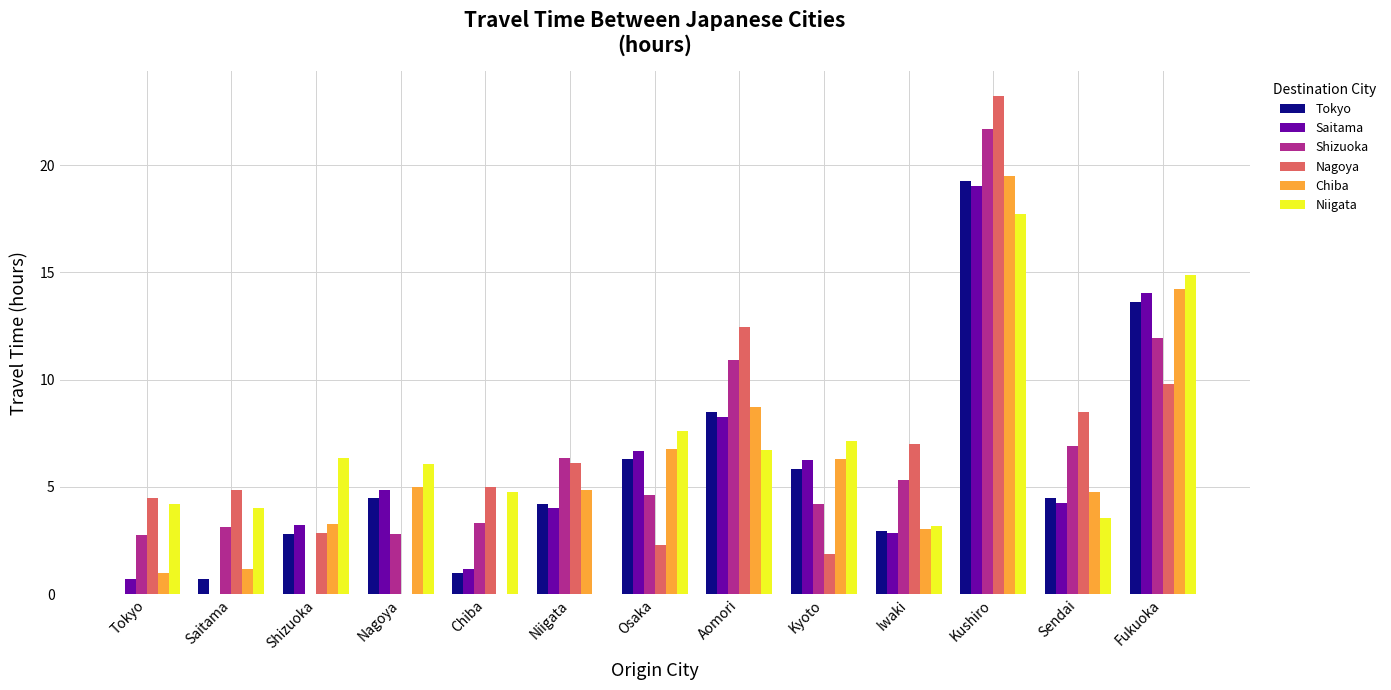

Which series changed the most between Shizuoka and Osaka?

Shizuoka